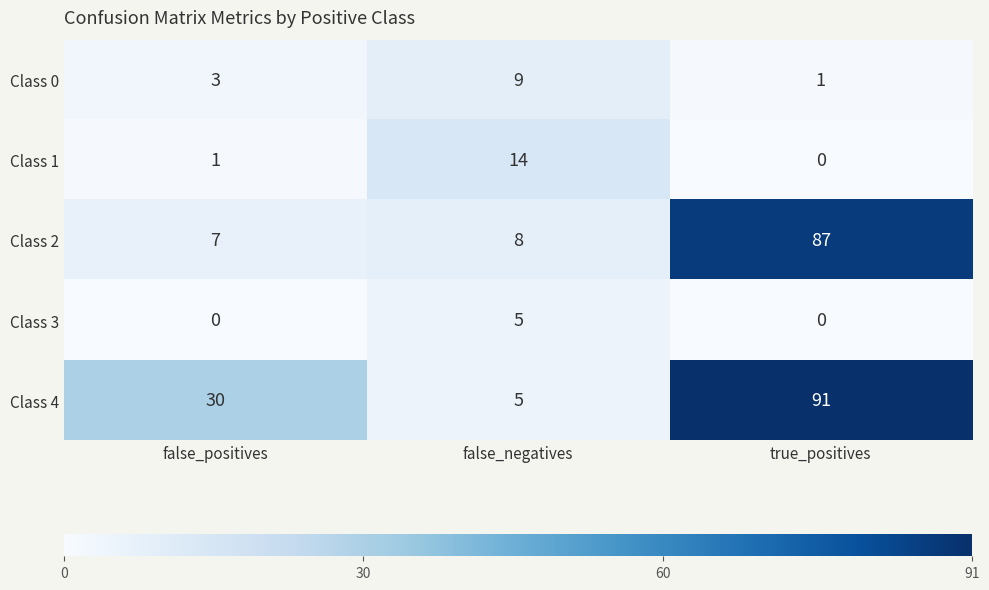

What is the sum of all Class 4 values?

126